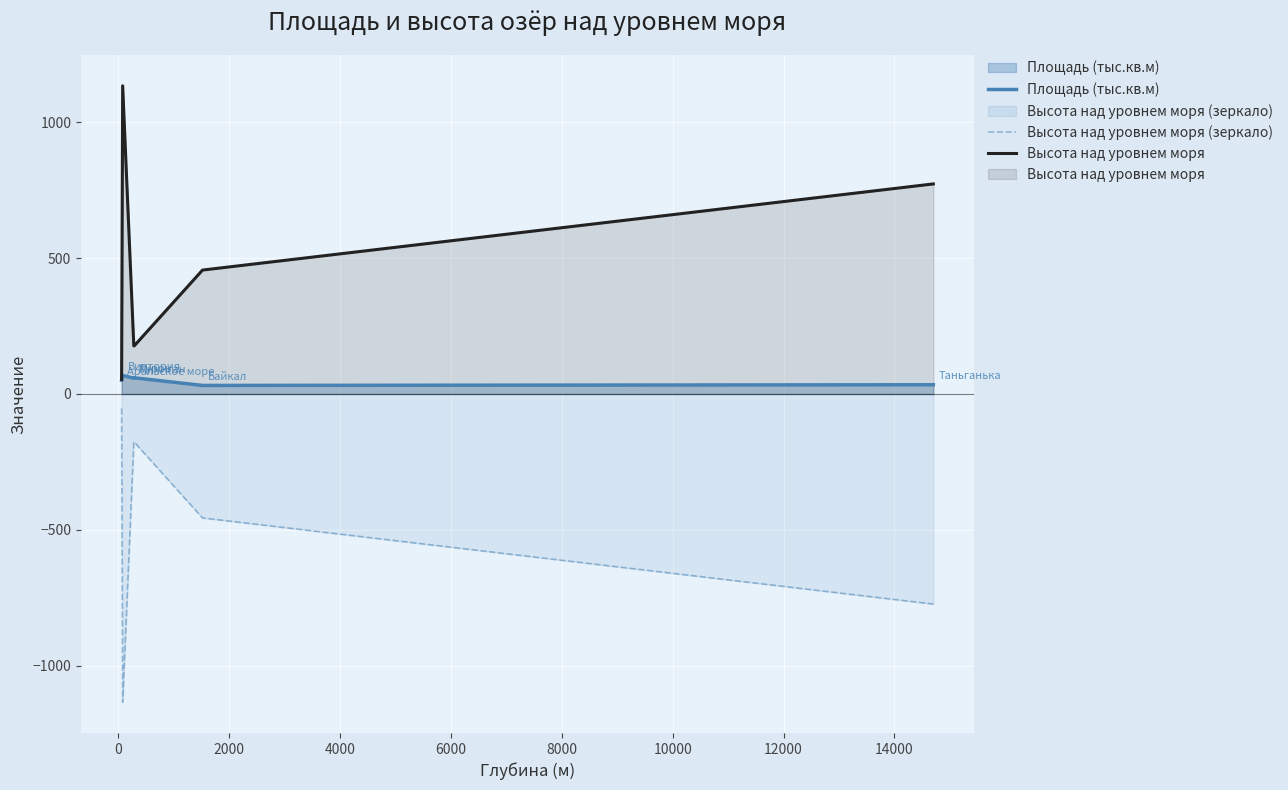

True or false: Высота над уровнем моря (зеркало) and Площадь (тыс.кв.м) intersect in this chart.

False